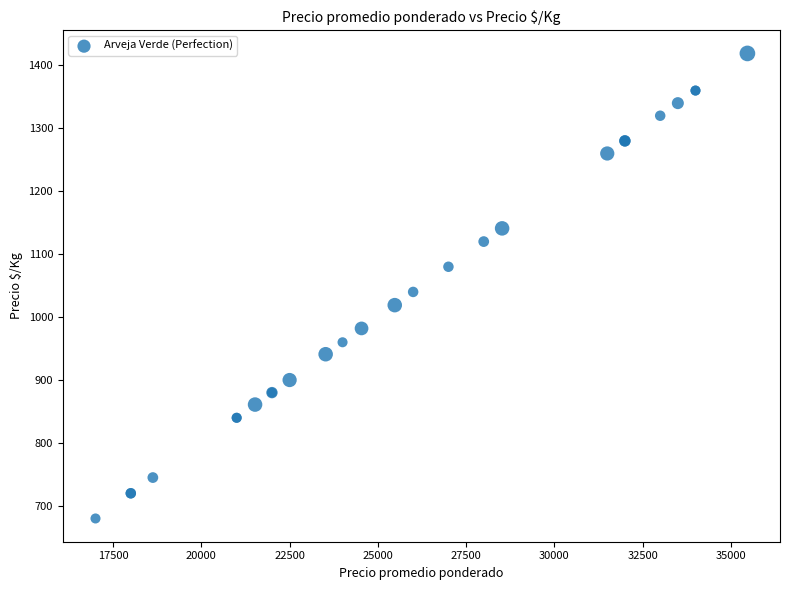

What Y value in the scatter plot is closest to 1049?

1040